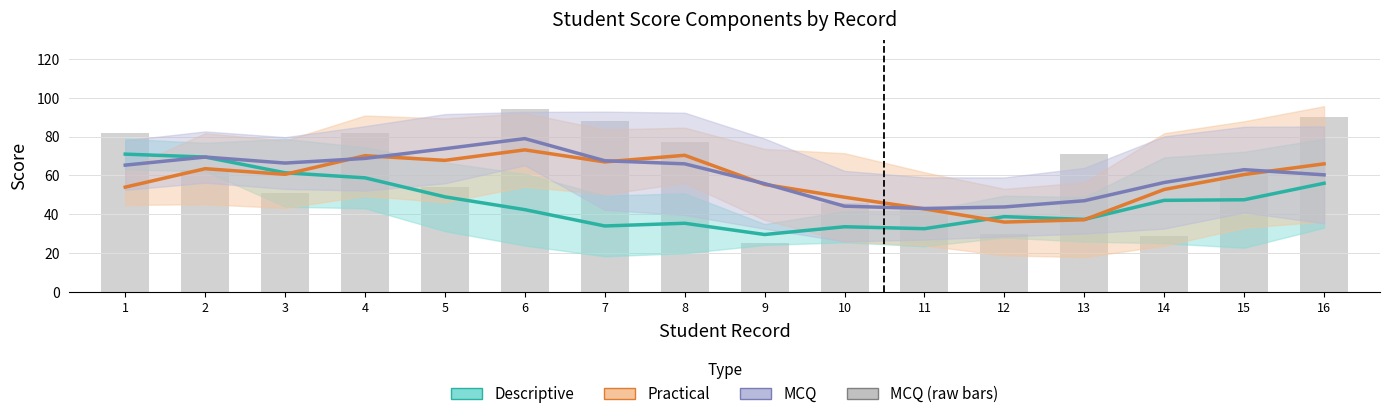

How many values in the MCQ (raw) series are below 63?

8